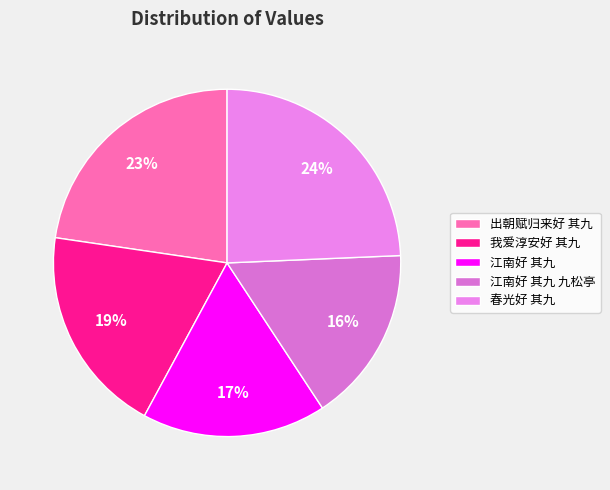

Count the number of slices in the pie.

5